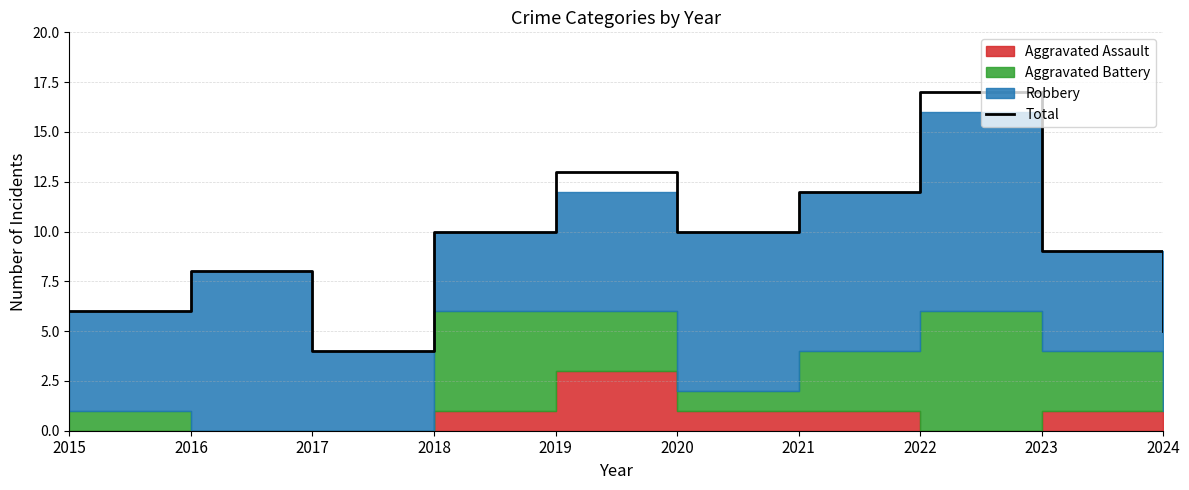

At which category does the data reach its first local peak?

2016